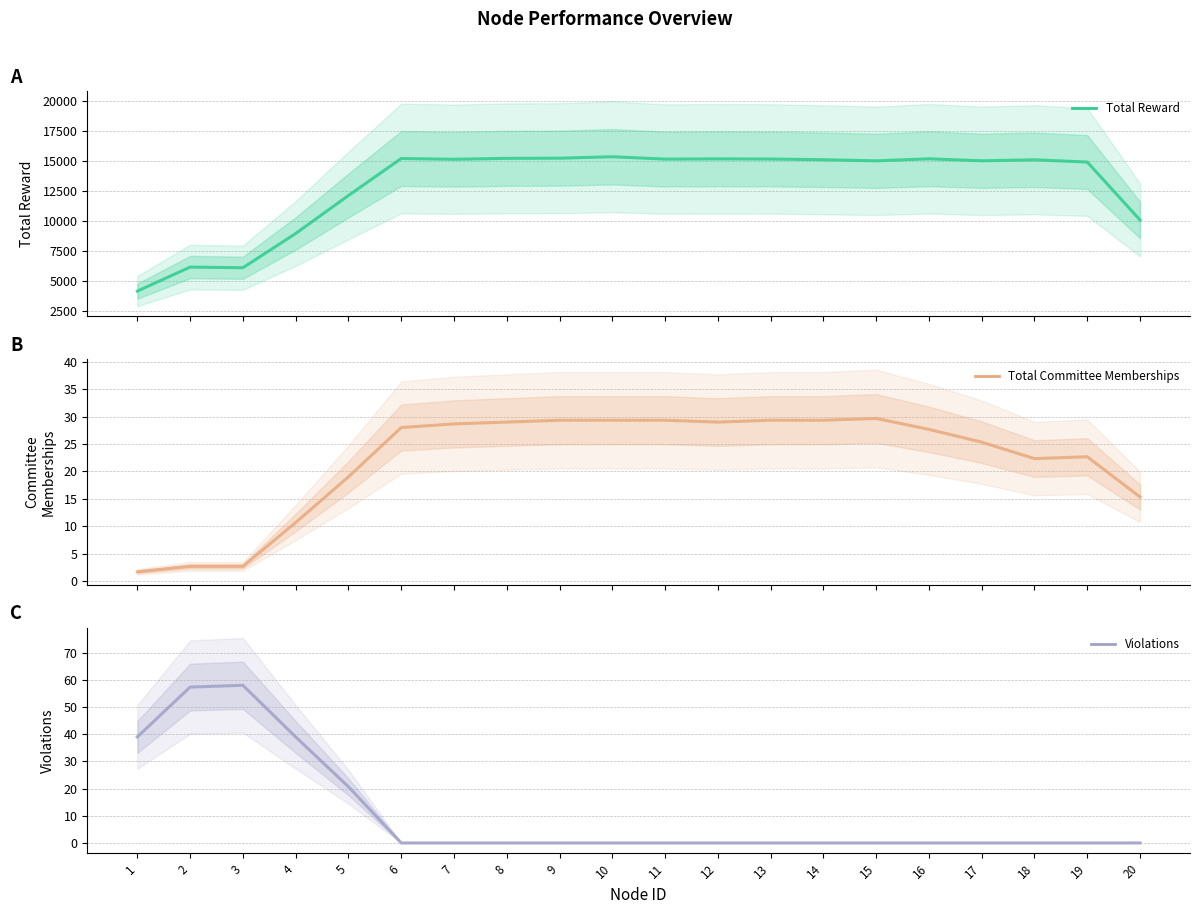

True or false: Total Committee Memberships and Violations cross at least once.

True